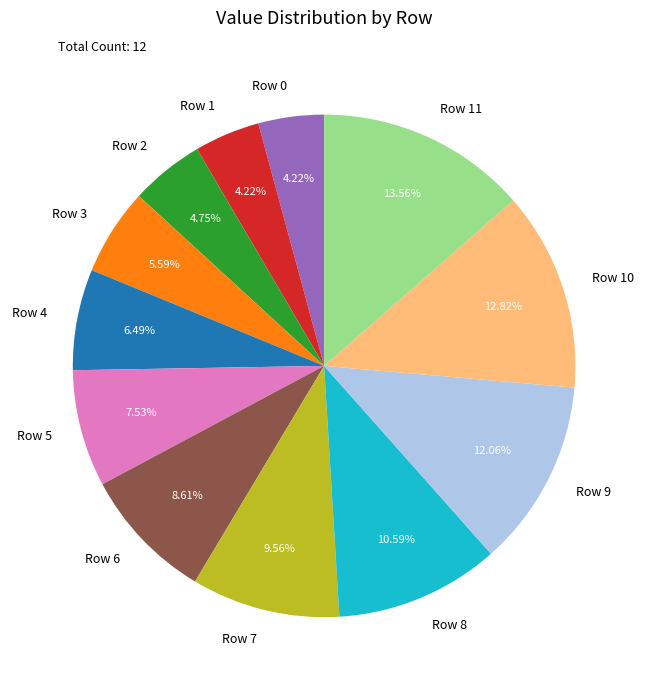

Which category has the biggest portion of the pie?

Row 11